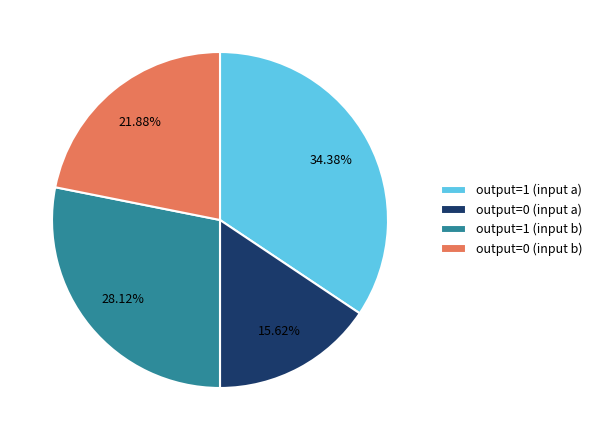

Does any single category account for the majority?

No